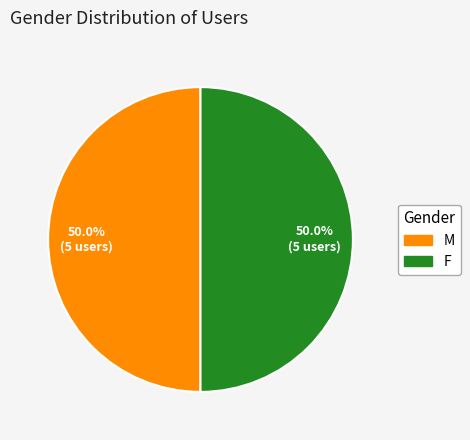

What percentage is NOT represented by F?

50.0%